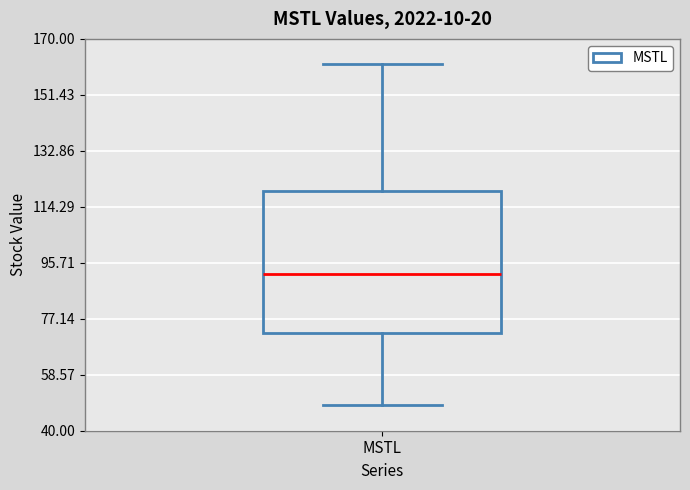

Read this box plot against the y-axis: the position of the median line, the range covered by the box, and the ends of both whiskers. The values are not printed on the chart, so give them approximately, as read against the axis.

median 92, box 72 to 120, whiskers 48 to 162